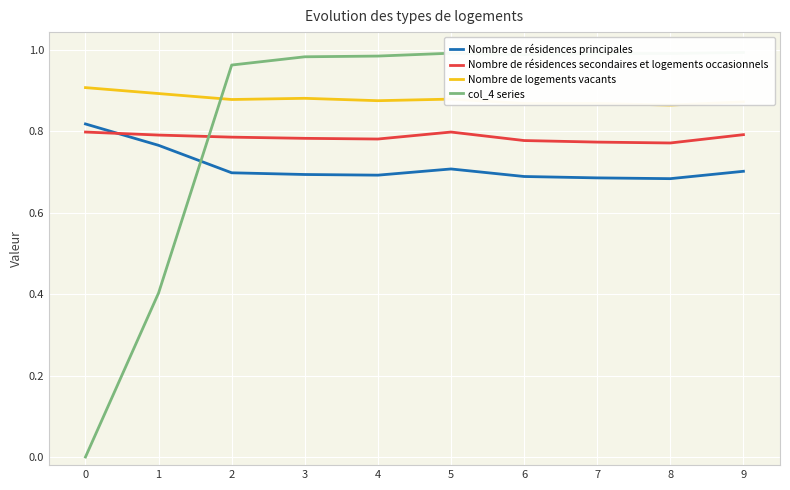

Count the number of data series in this chart.

4